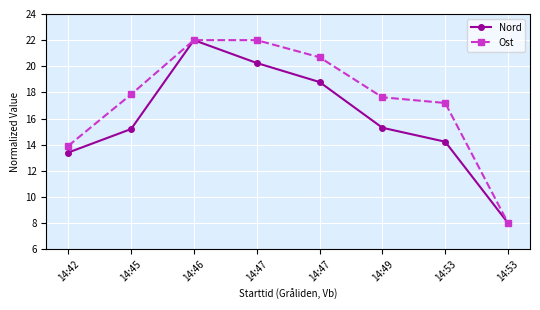

How many categories are shown in the chart?

8